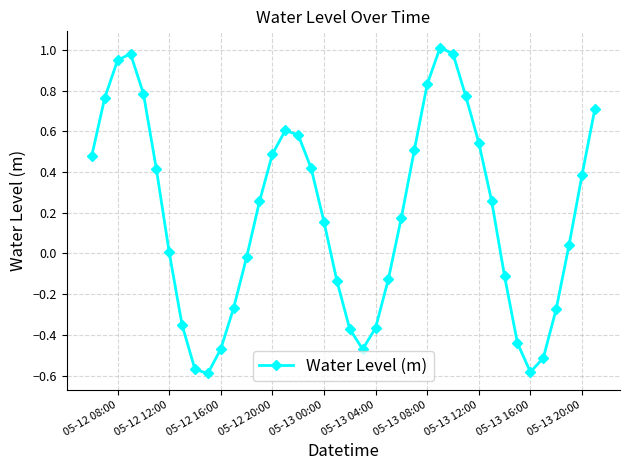

How many points are higher than both their immediate neighbors (excluding endpoints)?

3